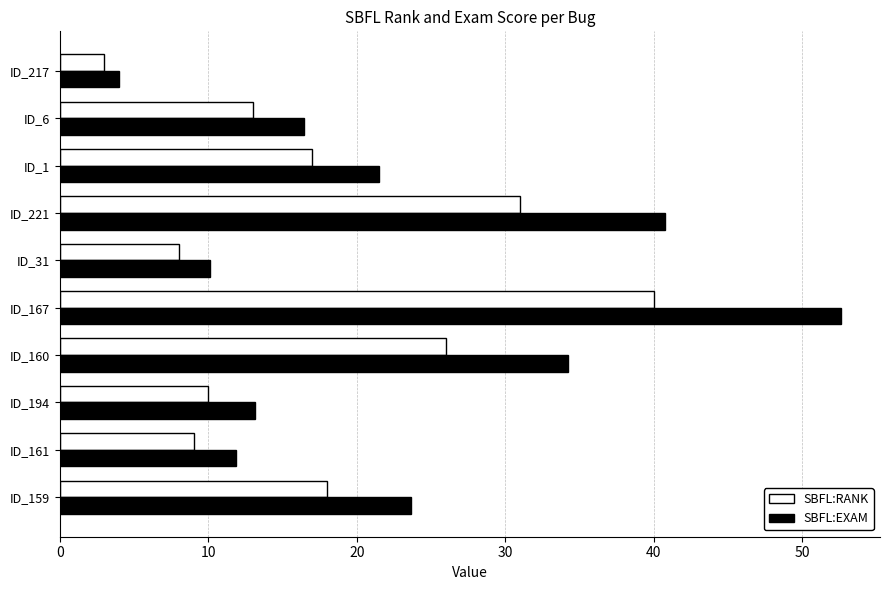

Is it true that SBFL:EXAM equals 11.0 at ID_6?

False